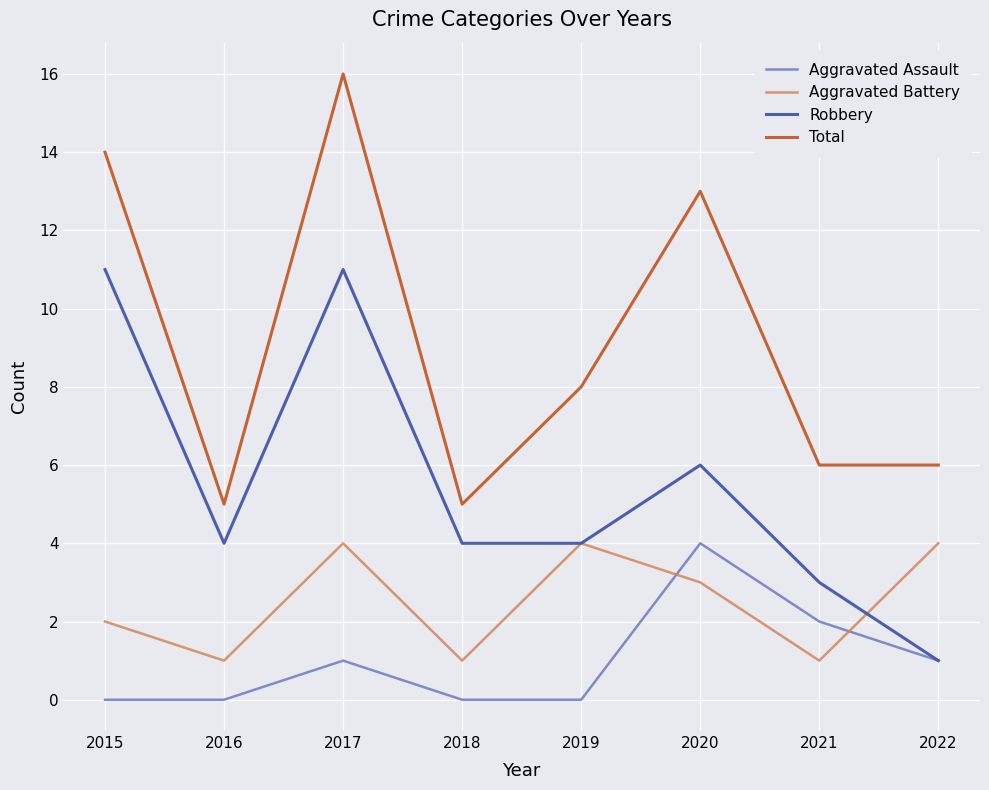

Does the chart have visible grid lines?

Yes